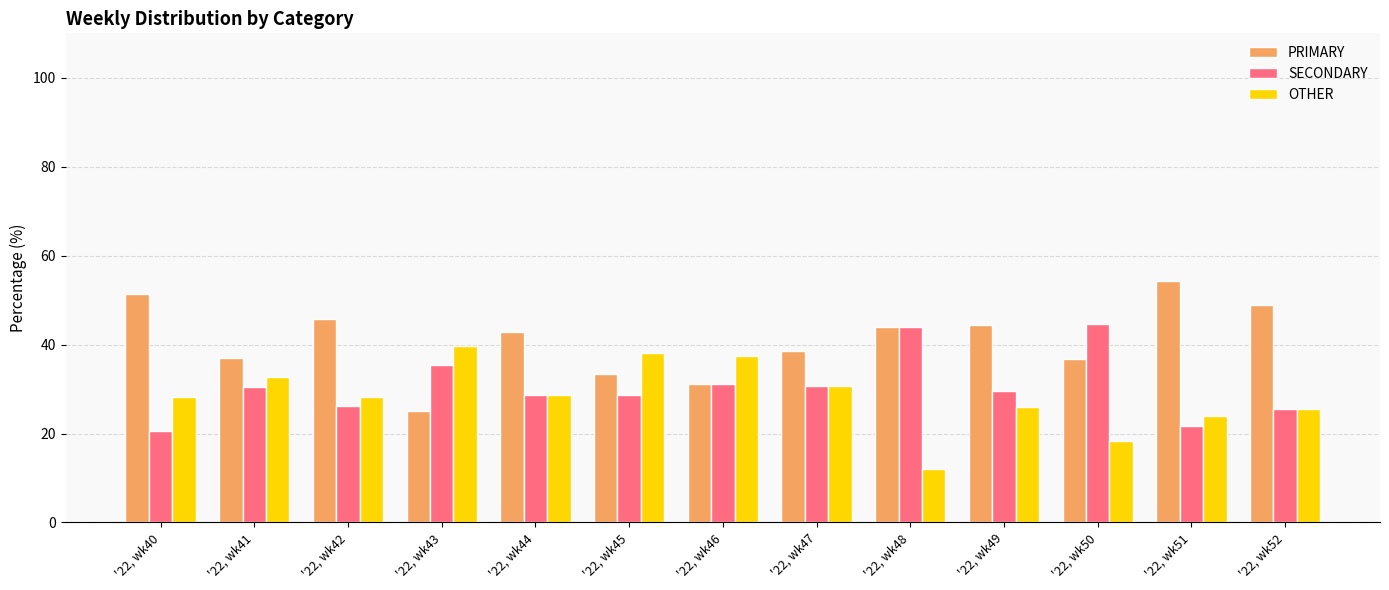

True or false: PRIMARY has a value of 45.7 at '22, wk42.

True